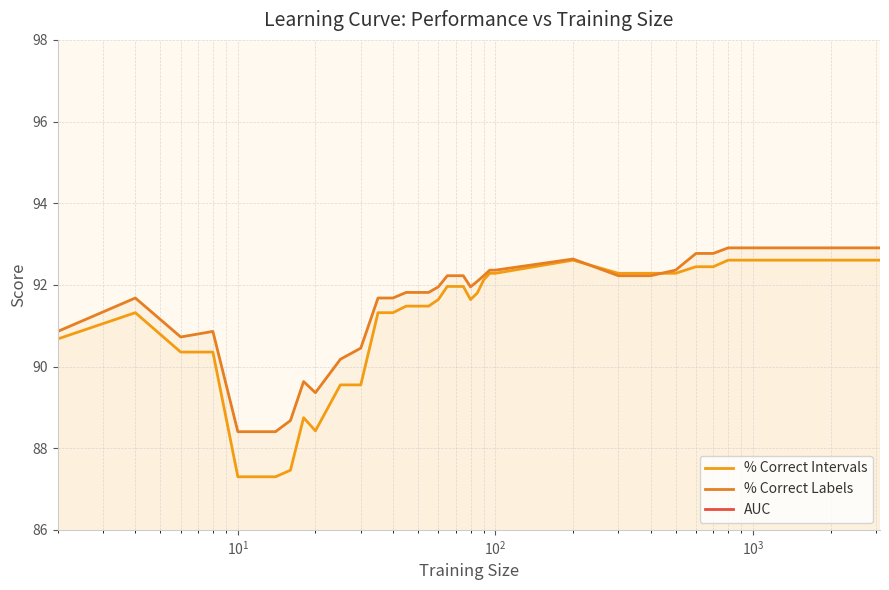

At which label is AUC closest to 0?

$\mathdefault{10^{1}}$